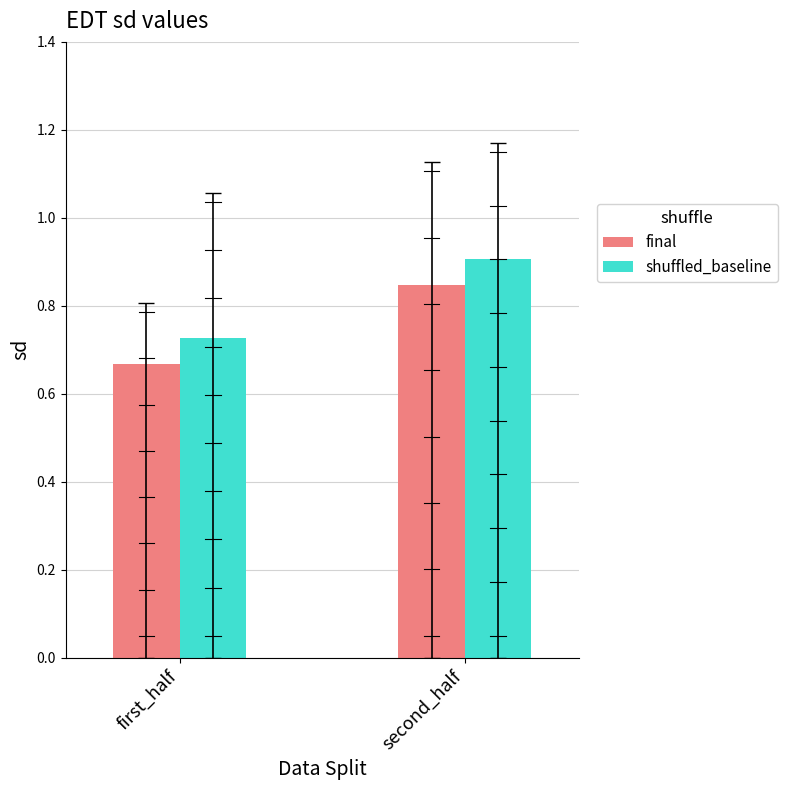

What position from the left is first_half?

1